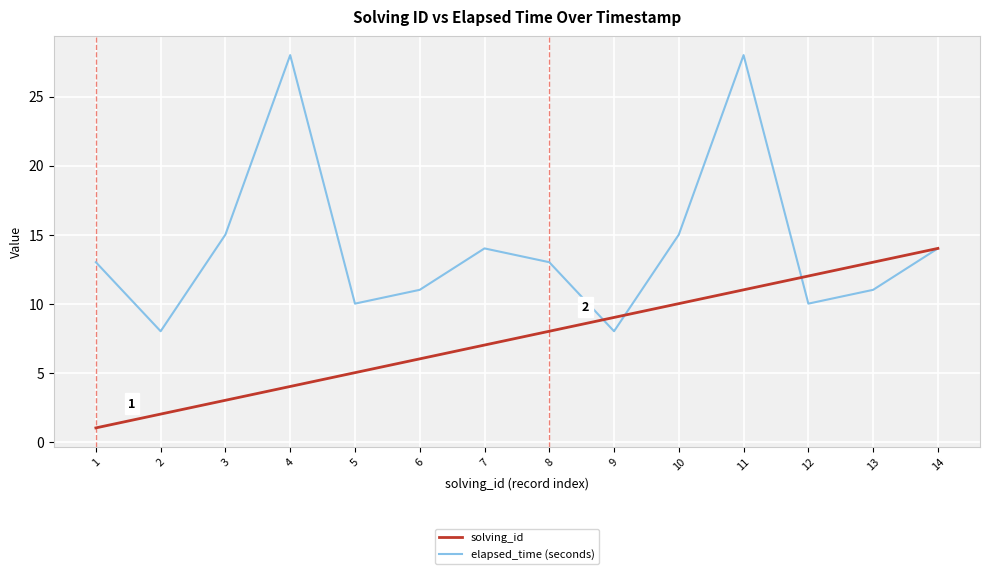

What is the difference between the maximum and second lowest values in the elapsed_time (seconds) series?

20